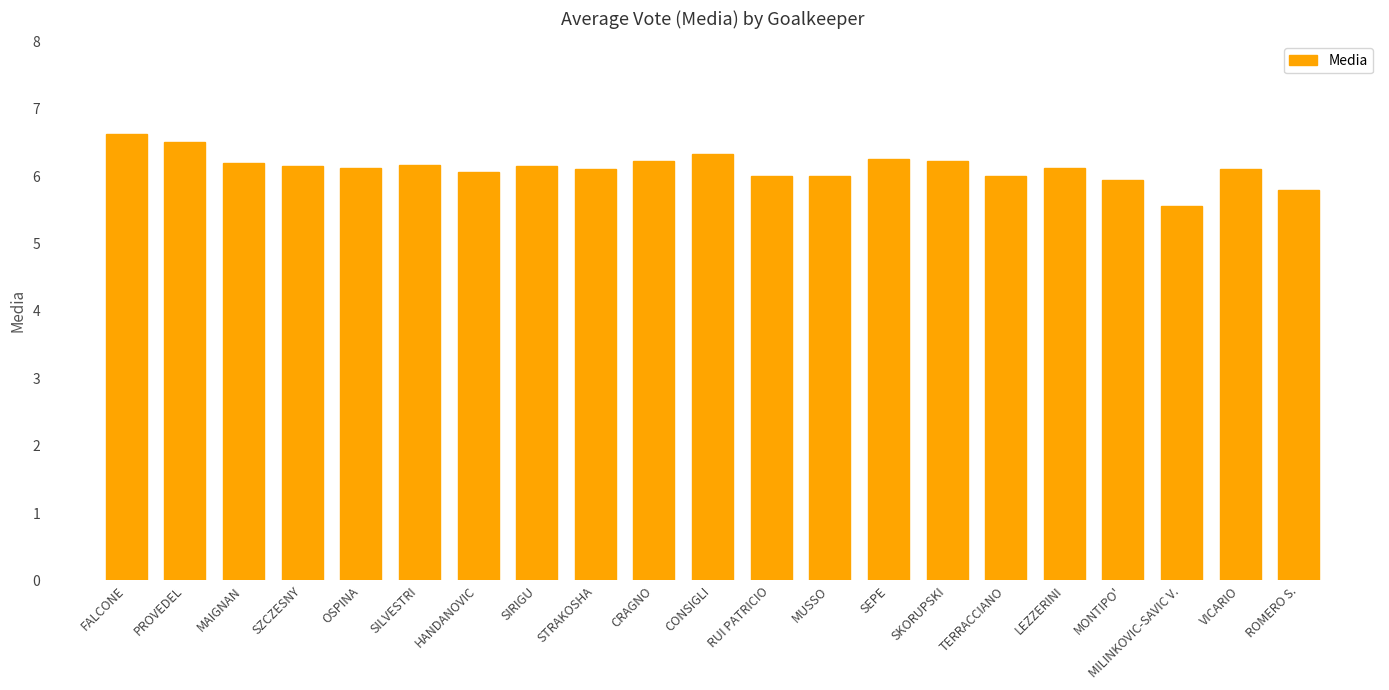

What position from the right is RUI PATRICIO?

10